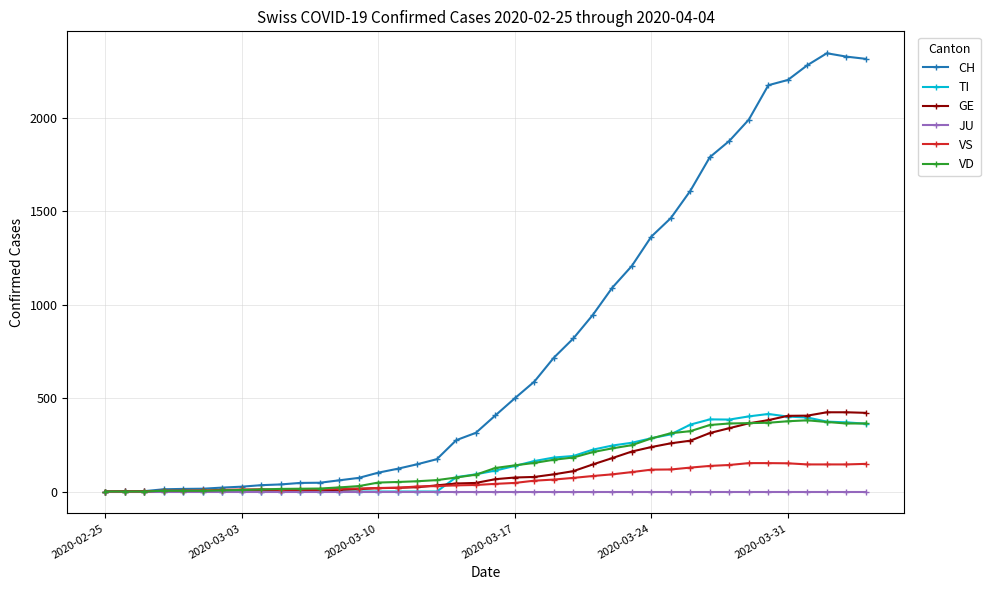

Which series has the largest total across all categories?

CH